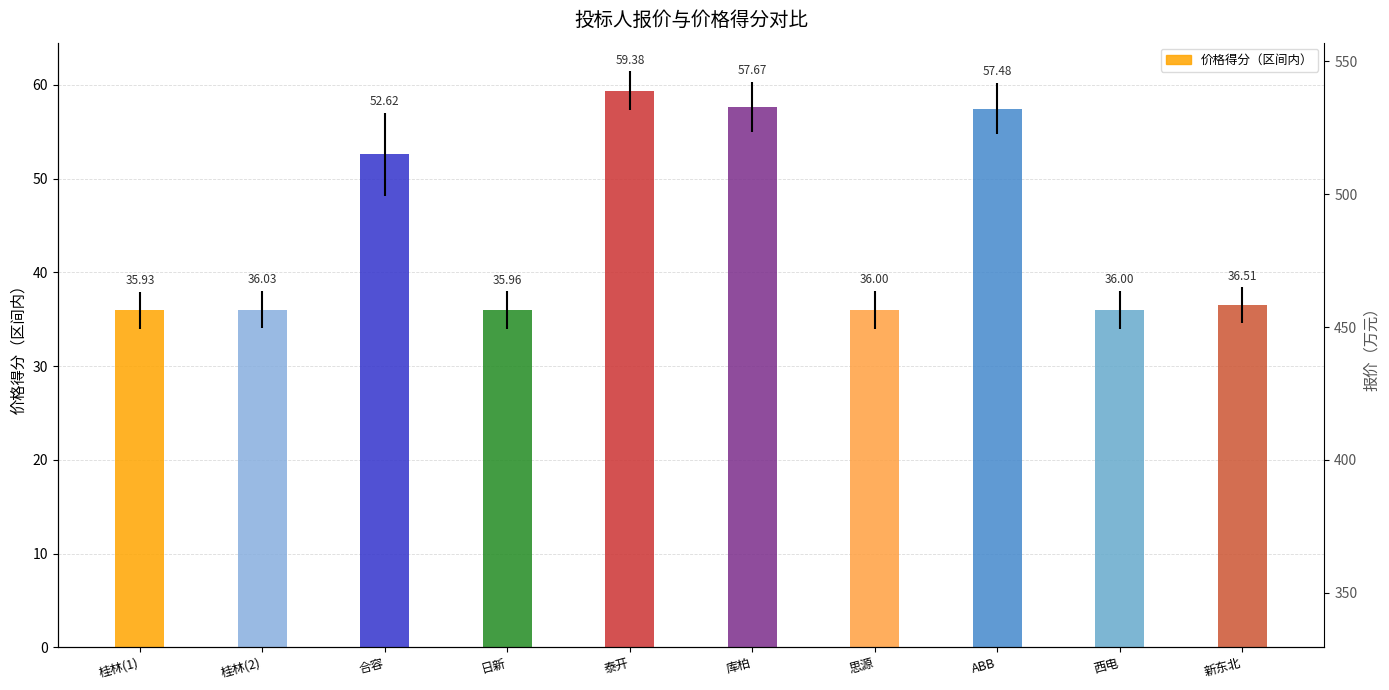

Reading left to right, transcribe all the data shown in this chart.

35.9	36.0	52.6	36.0	59.4	57.7	36.0	57.5	36.0	36.5